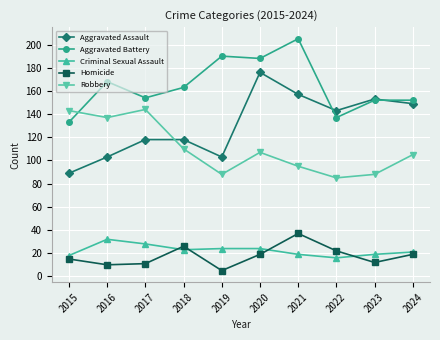

The Homicide series shows 19 at 2020. True or false?

True